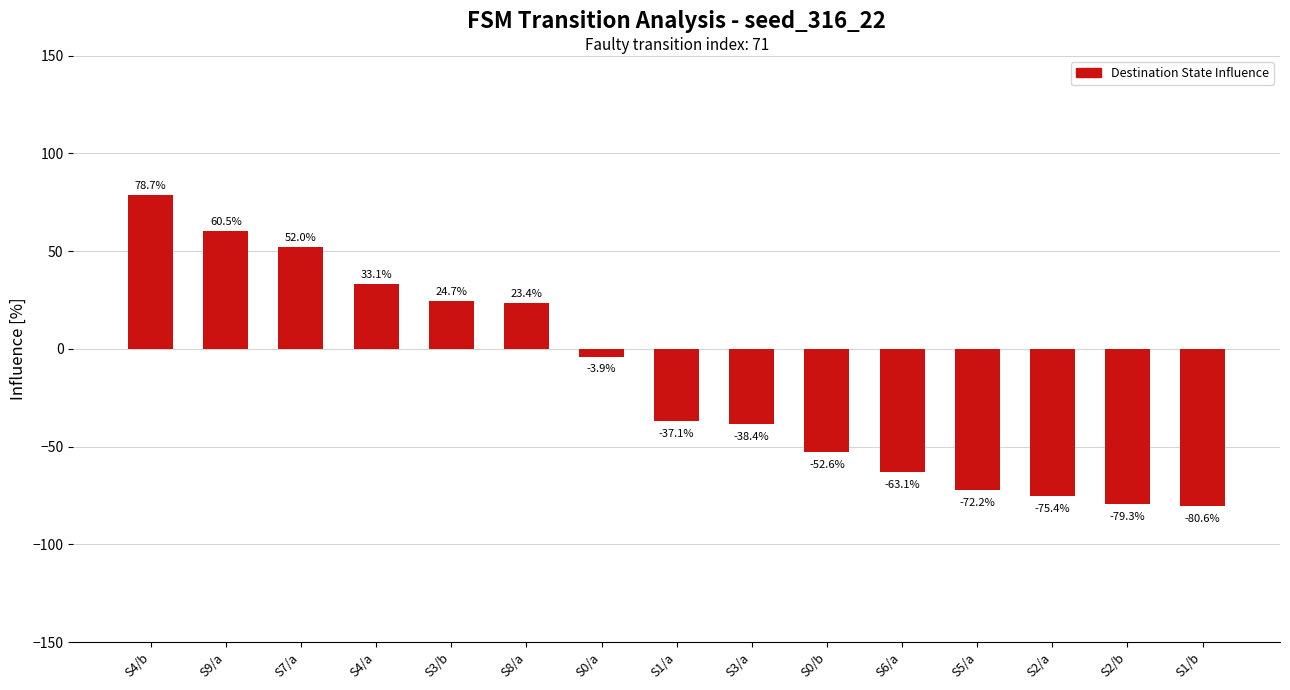

List the labels in order of value, largest first.

S4/b, S9/a, S7/a, S4/a, S3/b, S8/a, S0/a, S1/a, S3/a, S0/b, S6/a, S5/a, S2/a, S2/b, S1/b